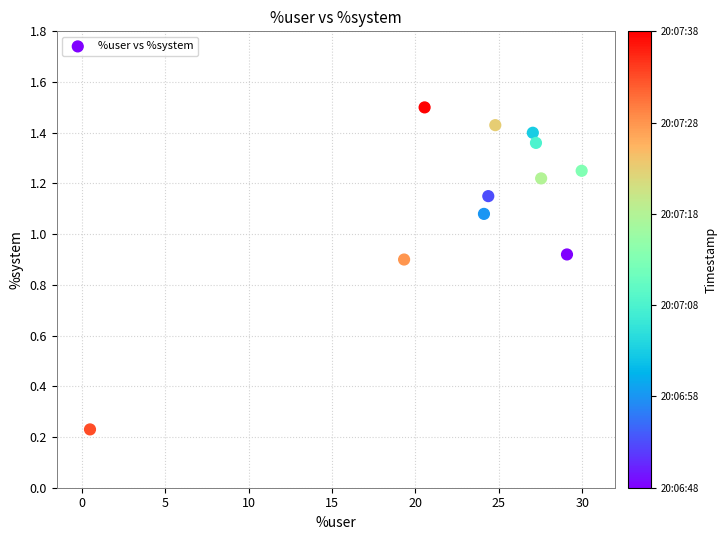

What is the range of Y values (max minus min)?

1.3